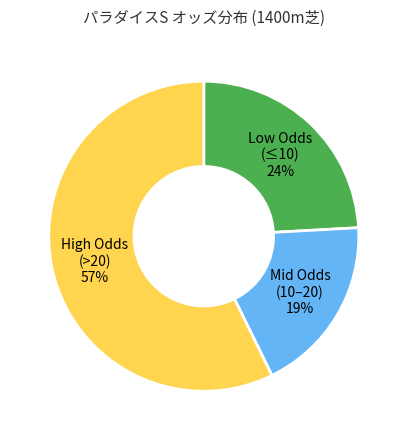

To the nearest percent, what is the average slice percentage?

33%